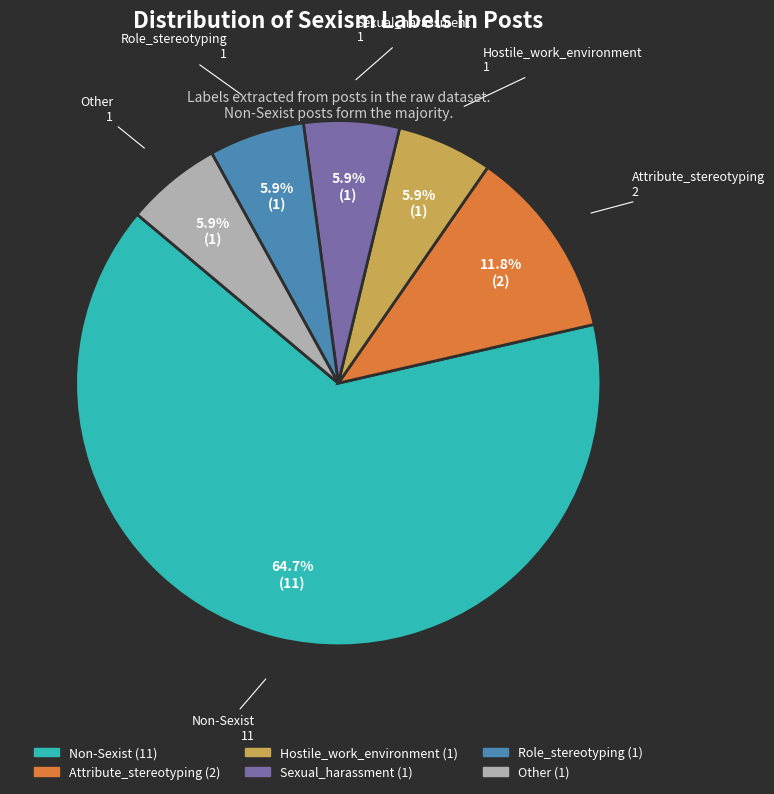

What is the ratio of the value at Sexual_harassment to the value at Other?

1.0